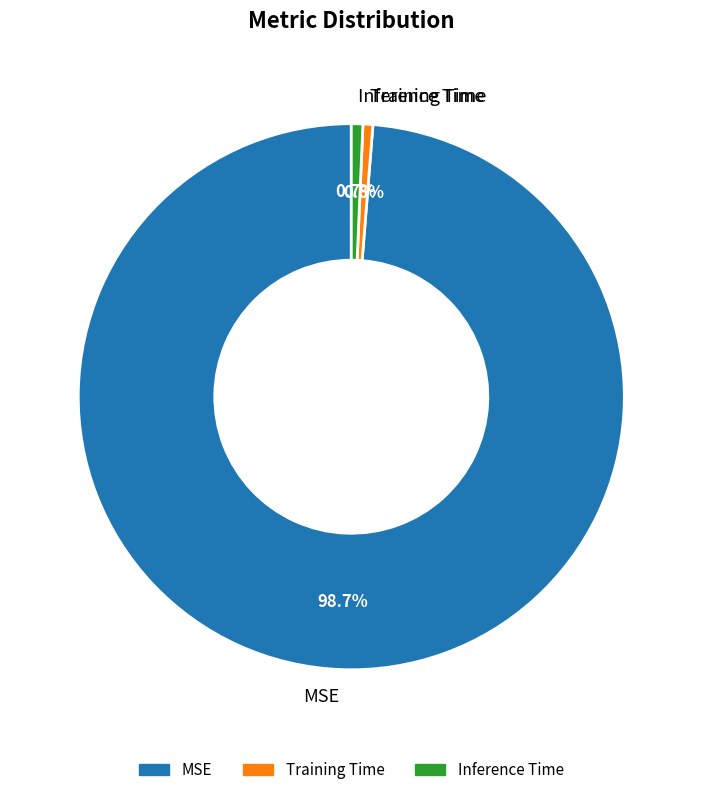

Combined, do Inference Time and Training Time account for over 50%?

No